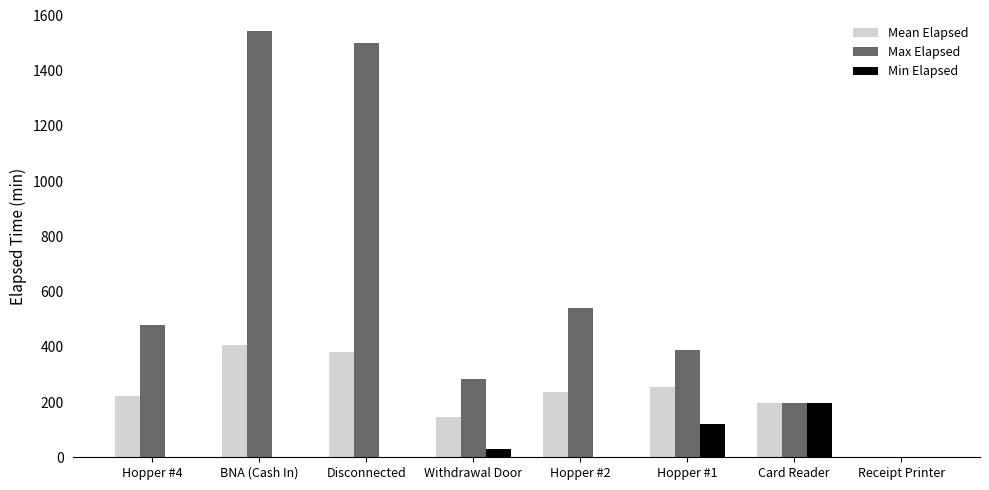

Which series changed the most between Withdrawal Door and Receipt Printer?

Max Elapsed